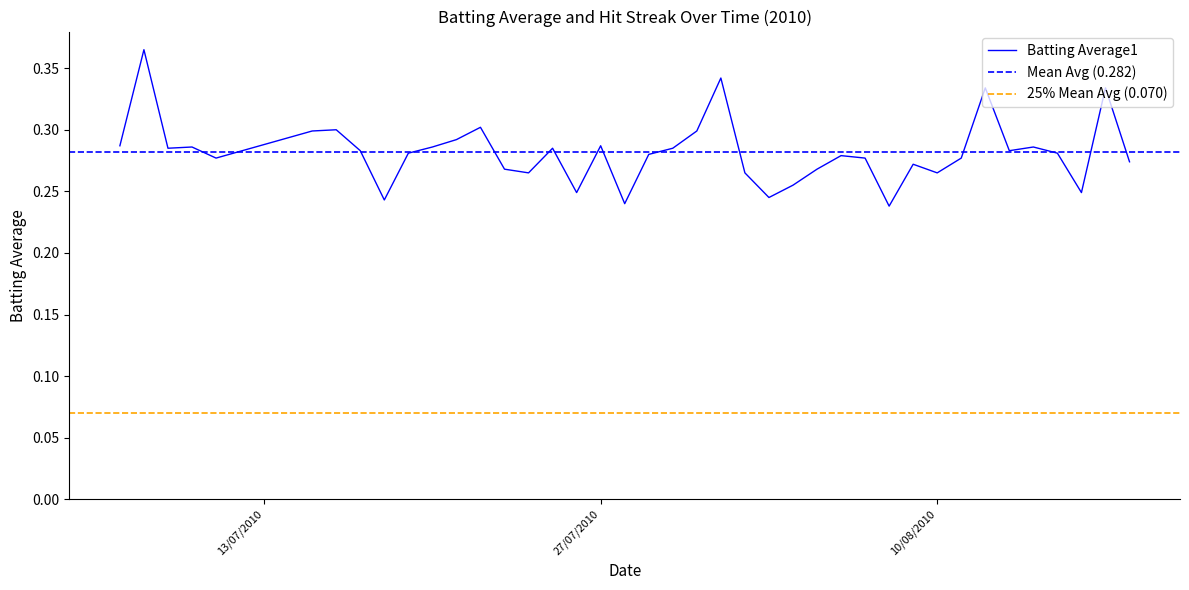

True or false: the data shows 0.4 at 37.

False